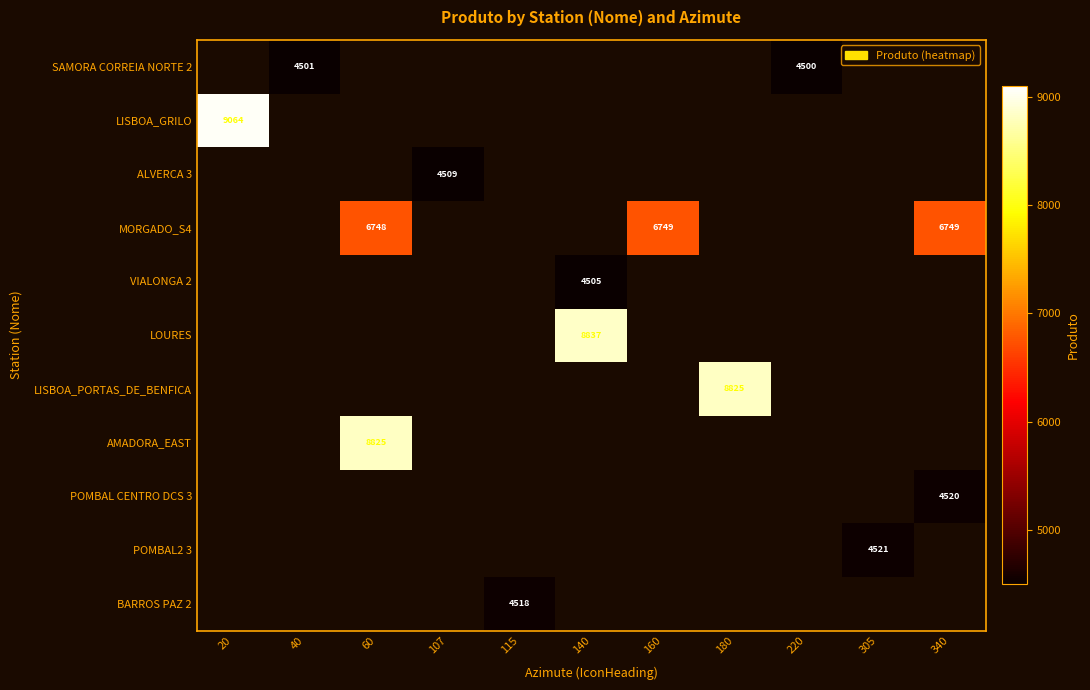

How many positive values does the LOURES series have?

1